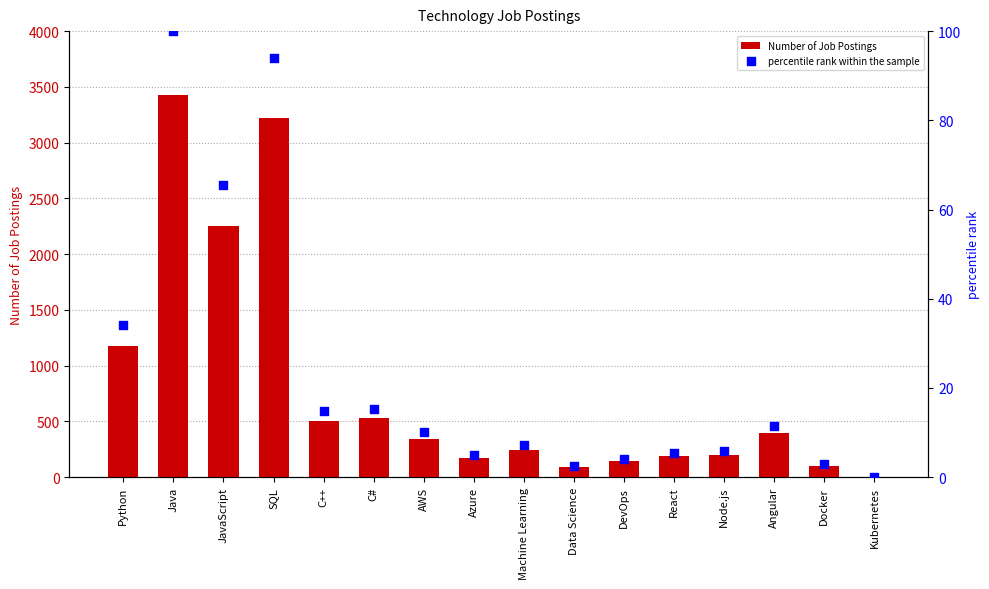

Which series has the largest total across all categories?

Number of Job Postings